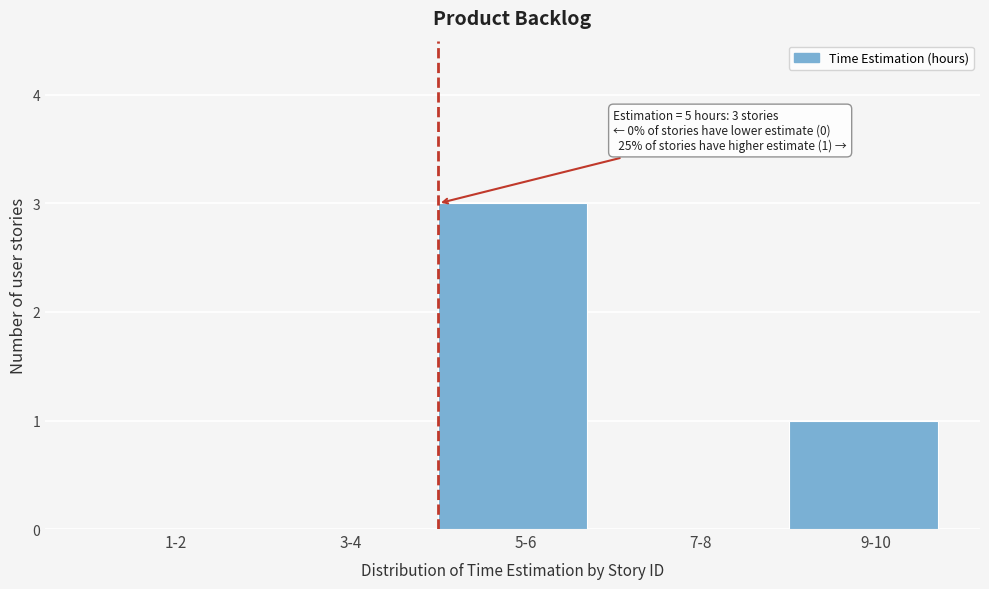

Reading left to right, what are all the values shown in this chart?

1-2=0	3-4=0	5-6=3	7-8=0	9-10=1